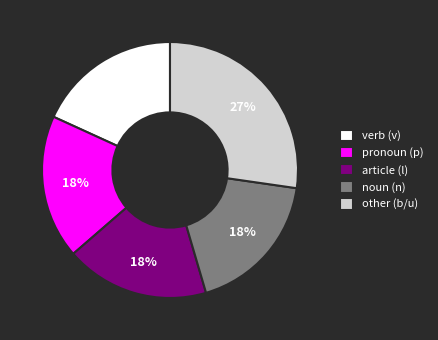

The pronoun (p) slice represents 18% of the pie. True or false?

True